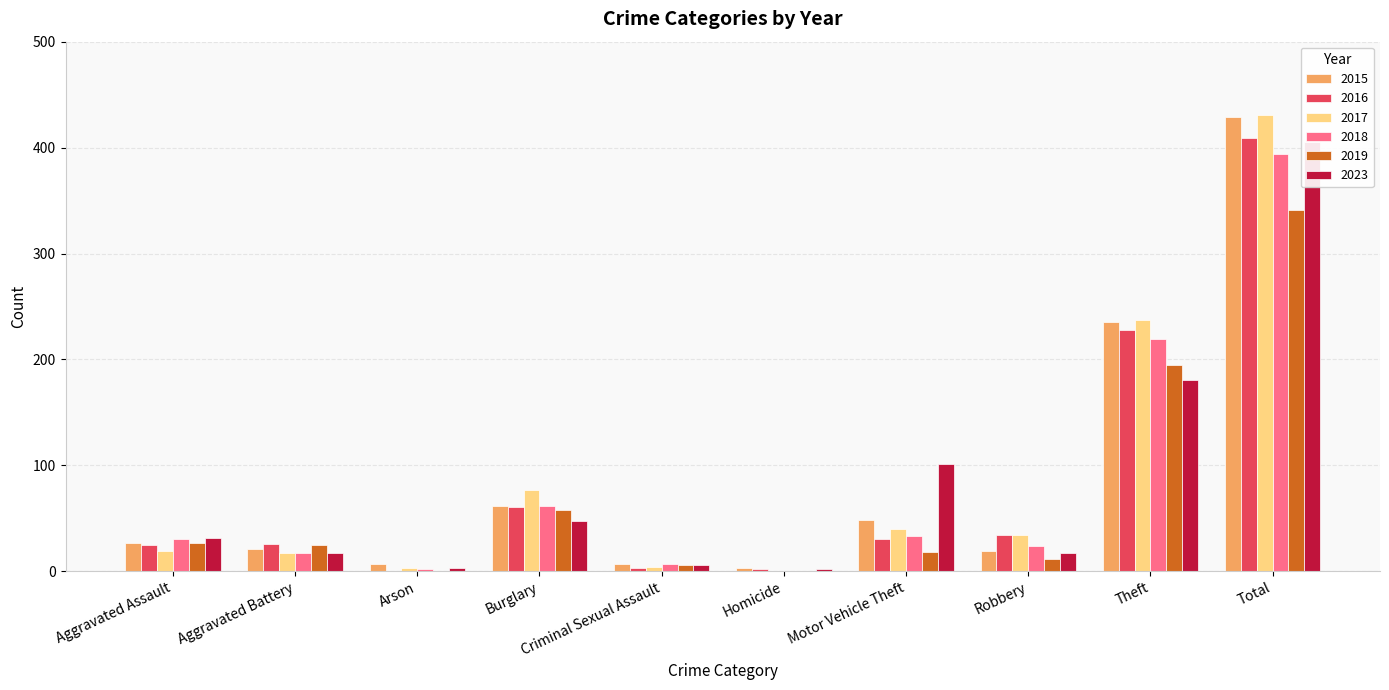

Which series changed the most between Arson and Robbery?

2016